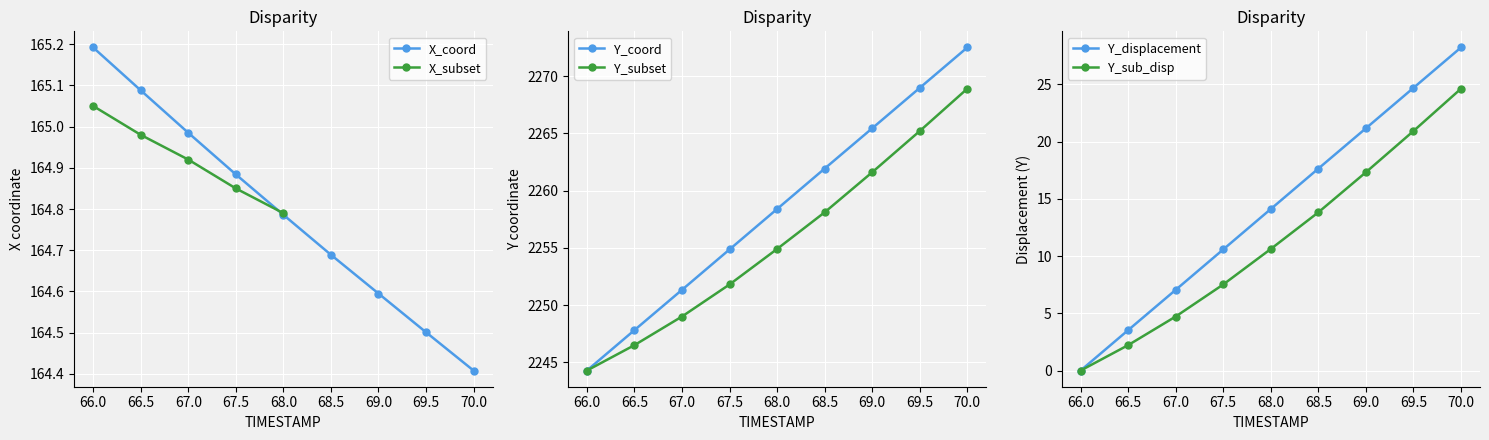

At which label is X closest to 164?

70.0